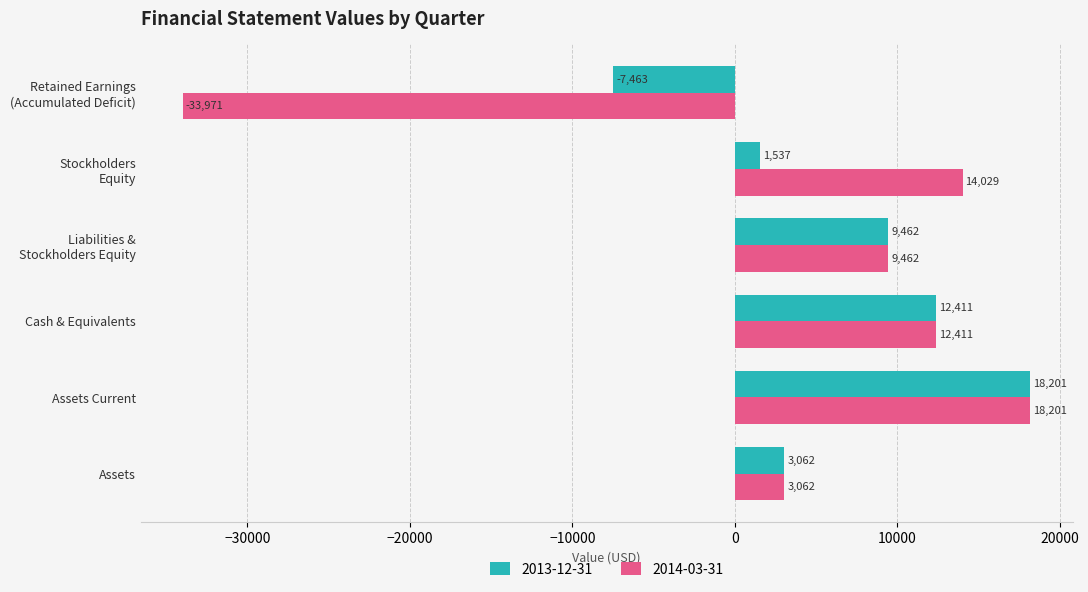

What is the maximum value shown in the chart?

18201